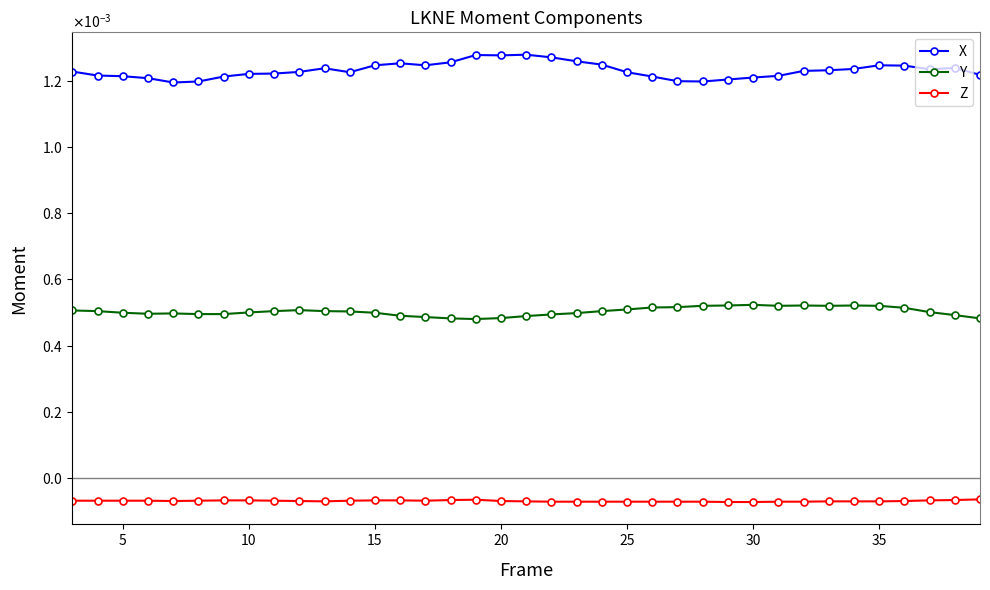

True or false: X and Y intersect in this chart.

False